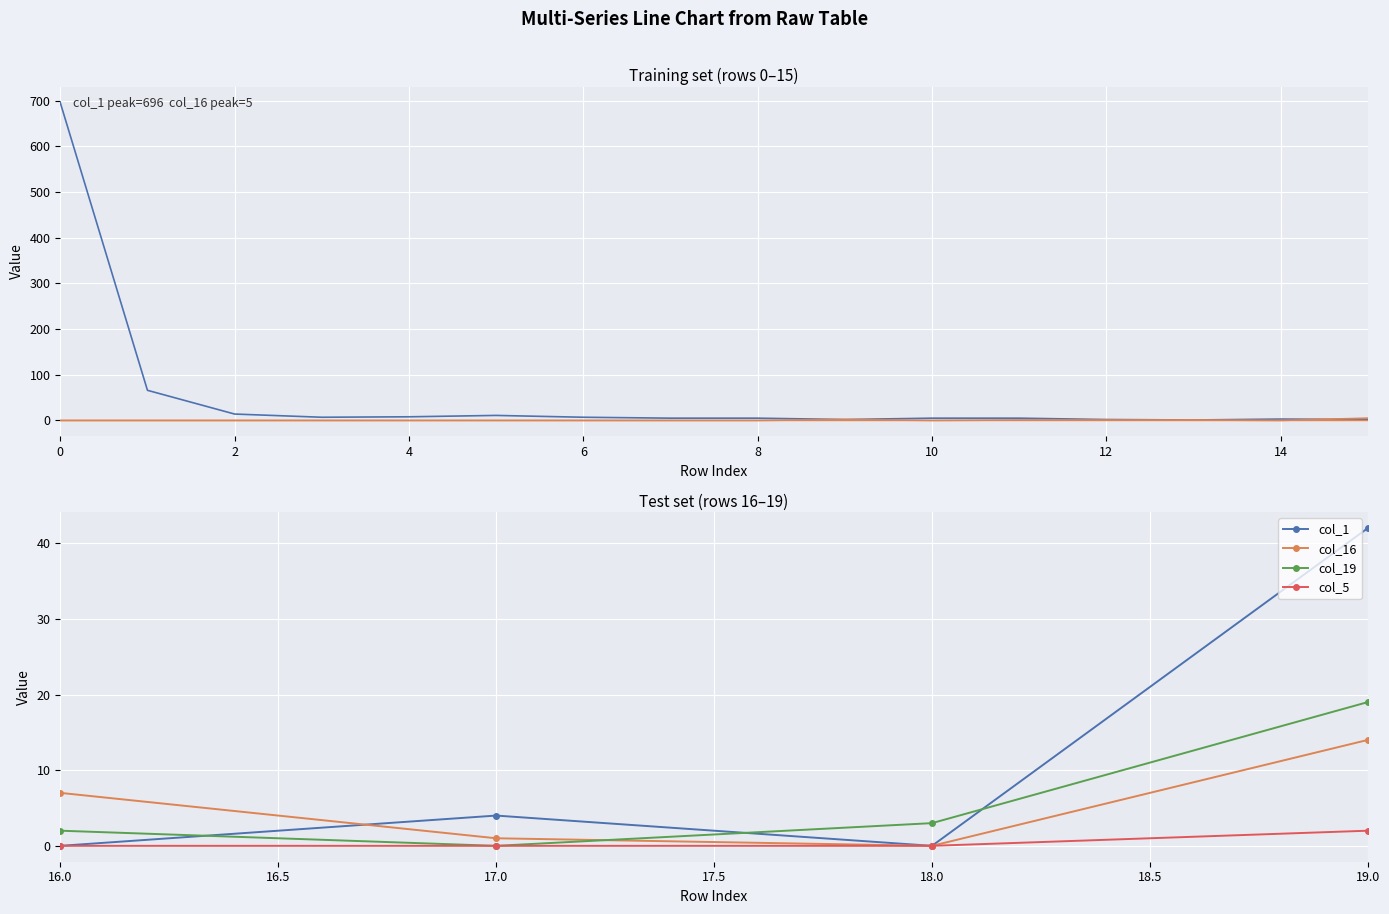

At which label does col_5 reach its peak?

19.0